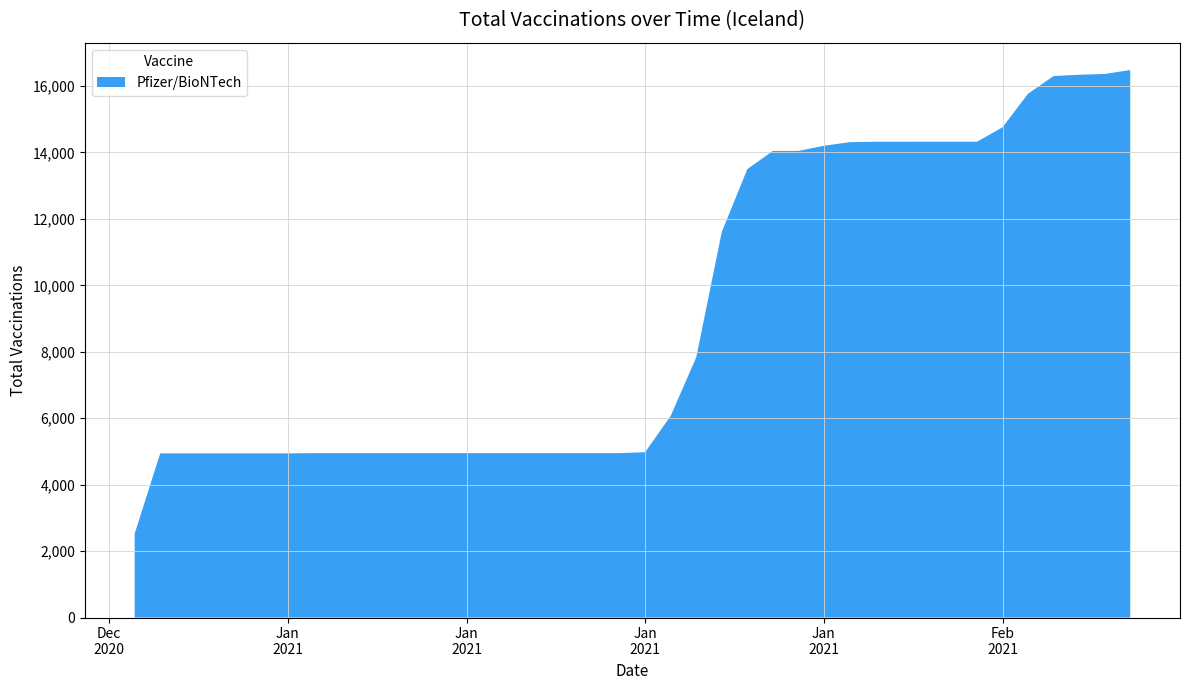

Reading left to right, list all the values displayed in this chart.

2020-12-29=2525	2020-12-30=4941	2020-12-31=4941	2021-01-01=4941	2021-01-02=4941	2021-01-03=4941	2021-01-04=4941	2021-01-05=4948	2021-01-06=4948	2021-01-07=4948	2021-01-08=4948	2021-01-09=4948	2021-01-10=4948	2021-01-11=4948	2021-01-12=4948	2021-01-13=4948	2021-01-14=4948	2021-01-15=4948	2021-01-16=4948	2021-01-17=4948	2021-01-18=4978	2021-01-19=6072	2021-01-20=7834	2021-01-21=11607	2021-01-22=13496	2021-01-23=14045	2021-01-24=14045	2021-01-25=14201	2021-01-26=14308	2021-01-27=14321	2021-01-28=14321	2021-01-29=14322	2021-01-30=14322	2021-01-31=14322	2021-02-01=14759	2021-02-02=15770	2021-02-03=16300	2021-02-04=16338	2021-02-05=16362	2021-02-06=16480